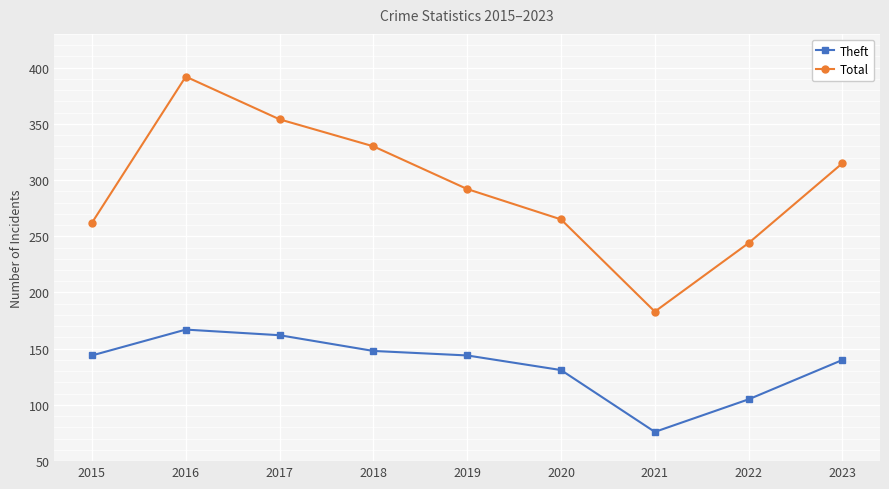

Is it true that Total equals 436 at 2023?

False